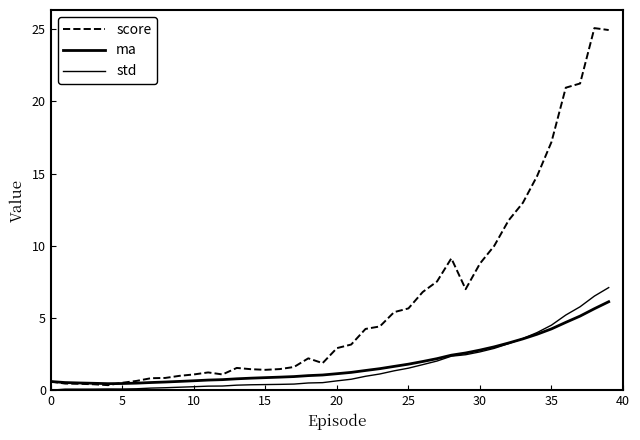

Which category has the highest value in the std series?

39